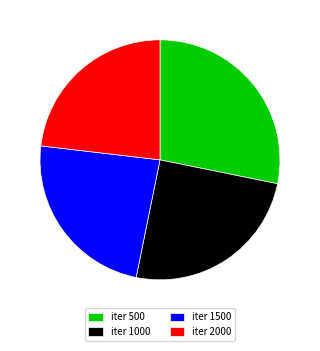

How many slices are in this pie chart?

4